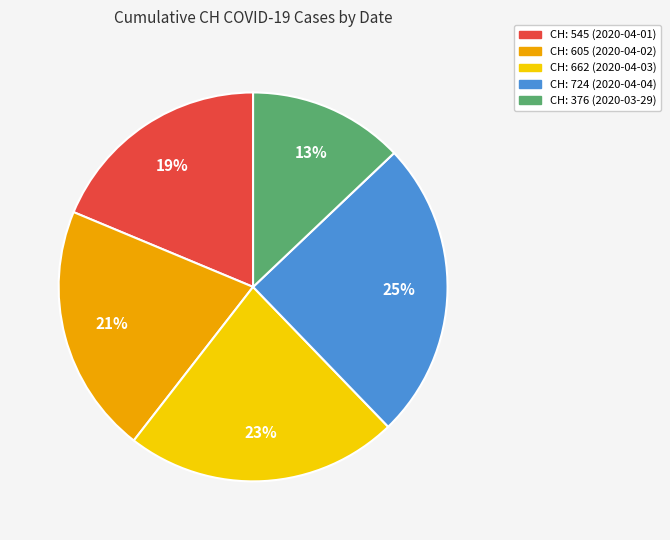

To the nearest percent, what is the difference between the largest and smallest slice percentages?

12%